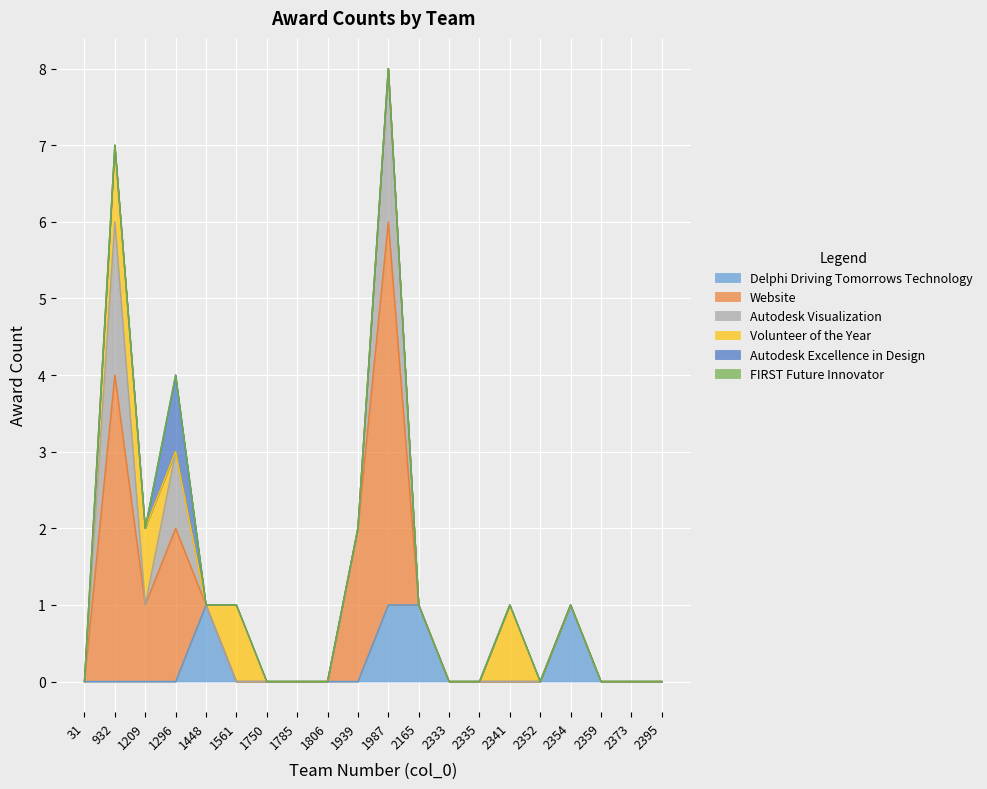

Rank the series at 1561 from lowest to highest value.

Delphi Driving Tomorrows Technology, Website, Autodesk Visualization, Autodesk Excellence in Design, FIRST Future Innovator, Volunteer of the Year